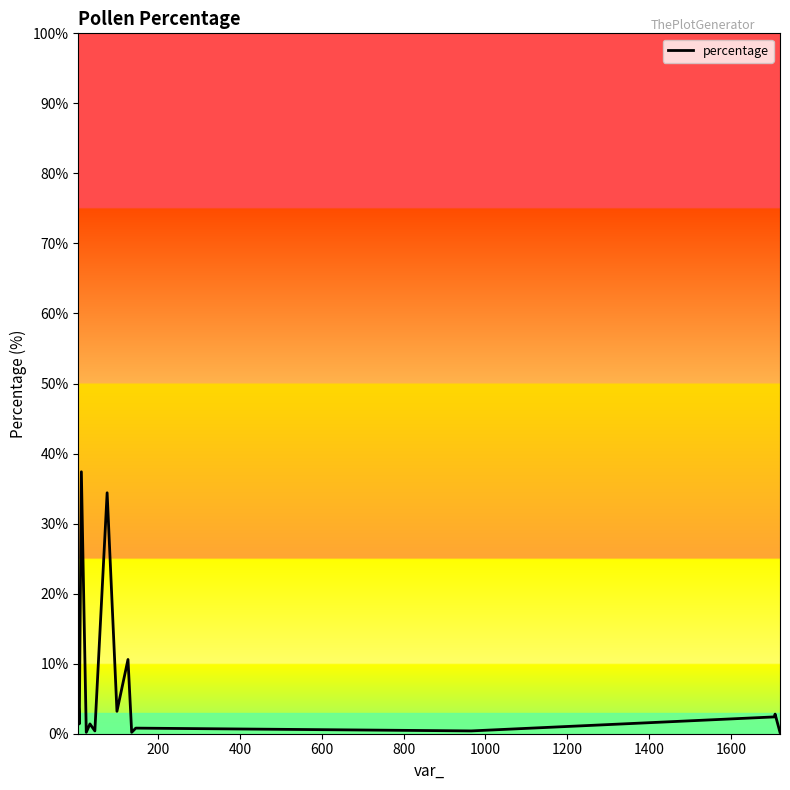

What is the maximum value shown in the chart?

37.4